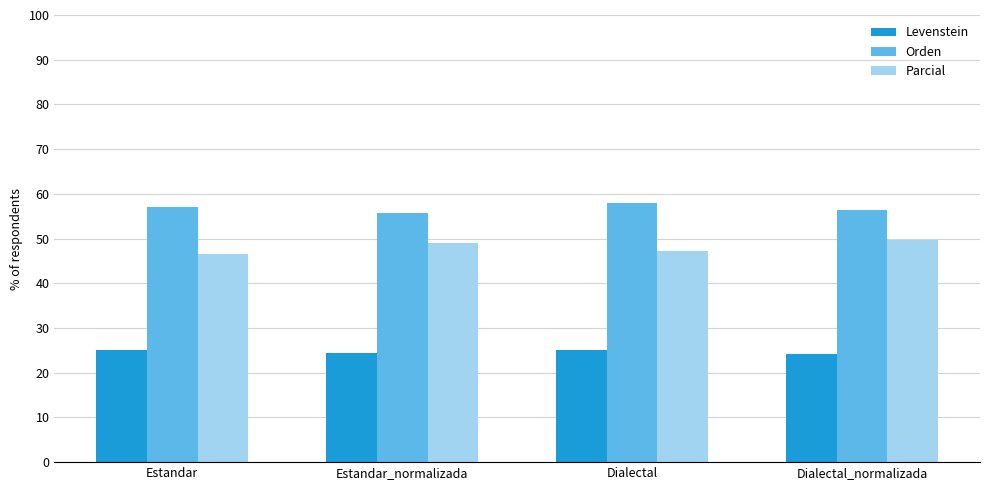

What is the minimum value shown in the chart?

24.2